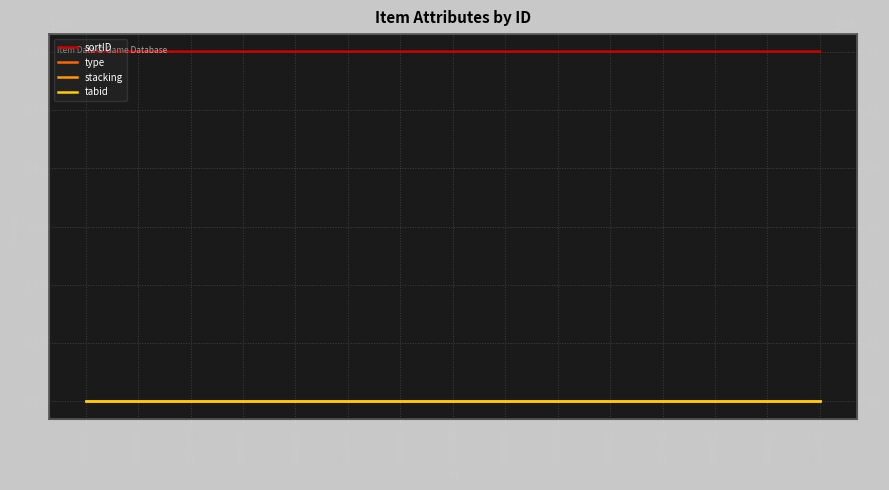

Reading right to left, transcribe all the data shown in this chart.

sortID: 3000015	3000014	3000013	3000012	3000011	3000010	3000009	3000008	3000007	3000006	3000005	3000004	3000003	3000002	3000001
type: 1	1	1	1	1	1	1	1	1	1	1	1	1	1	1
stacking: 999	999	999	999	999	999	999	999	999	999	999	999	999	999	999
tabid: 1	1	1	1	1	1	1	1	1	1	1	1	1	1	1